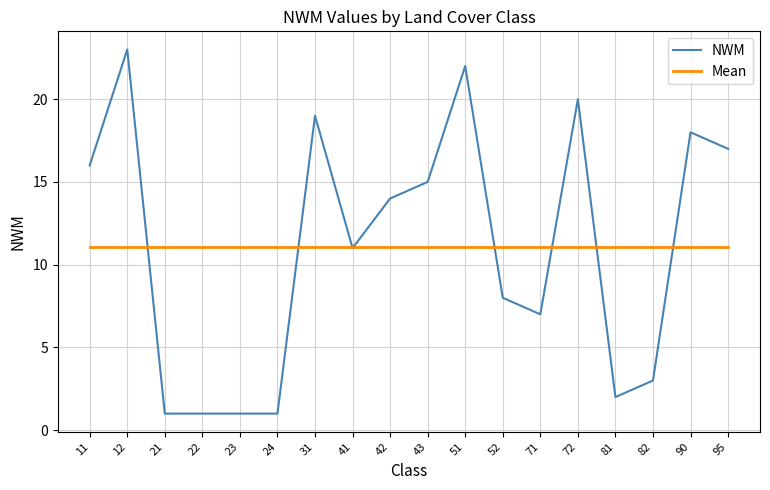

At 71, list the series in order from largest to smallest.

Mean, NWM